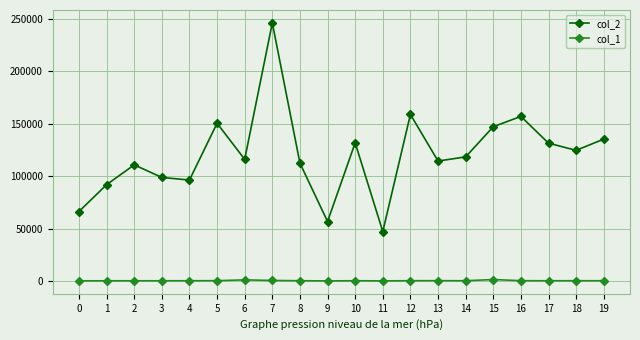

True or false: col_2 and col_1 cross at least once.

False